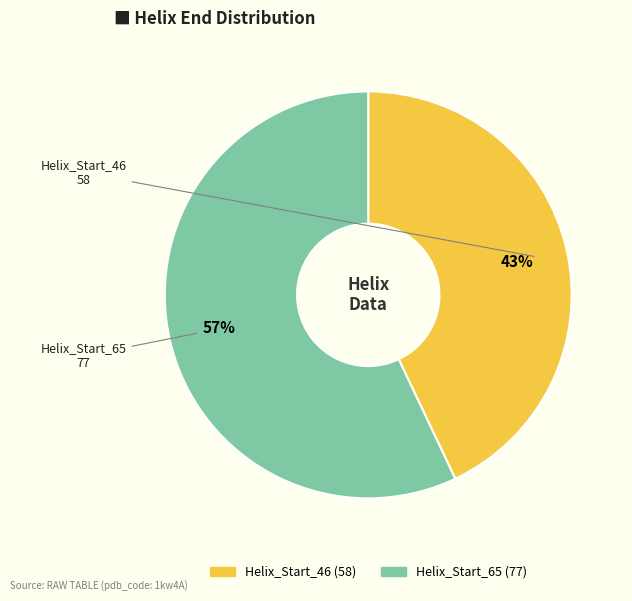

How many segments does this pie chart have?

2